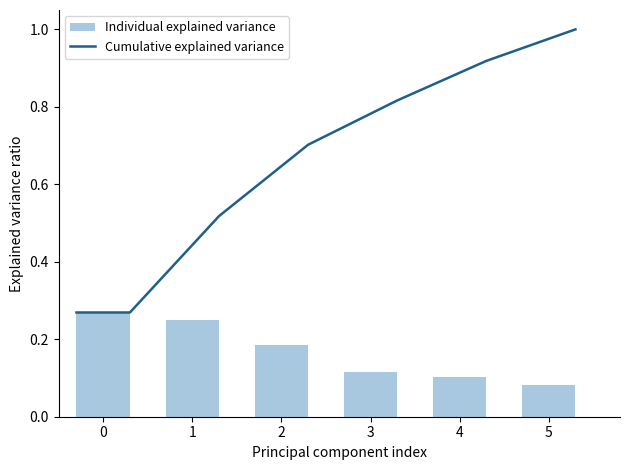

What is the minimum value shown in the chart?

0.1